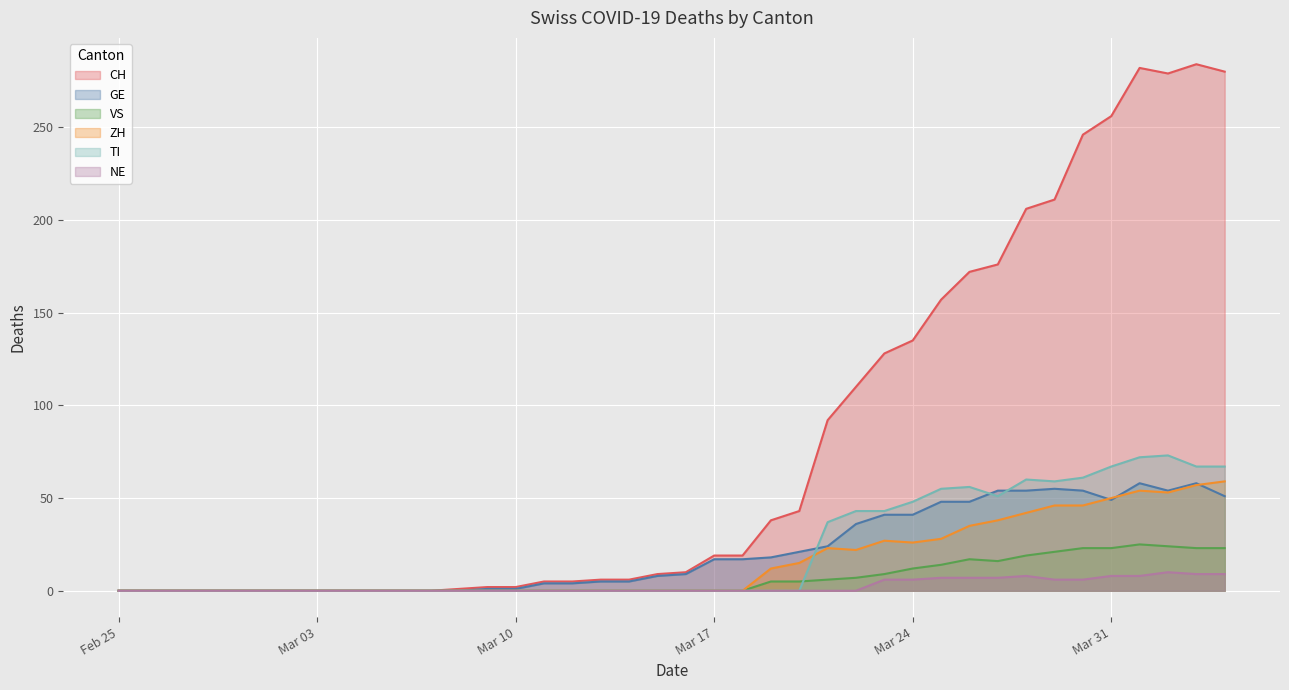

Is it true that GE equals 5 at 2020-03-16?

False